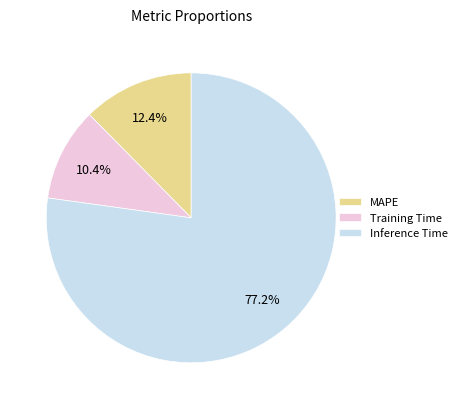

Rank the categories by value from lowest to highest.

Training Time, MAPE, Inference Time